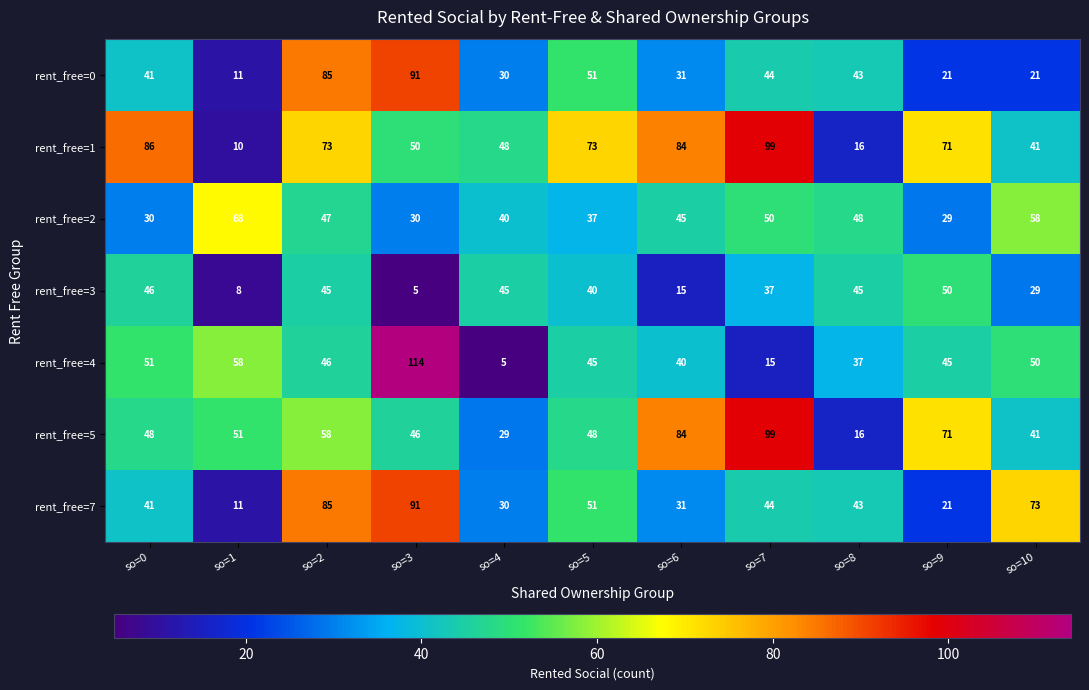

Is it true that rent_free=5 equals 29 at so=4?

True